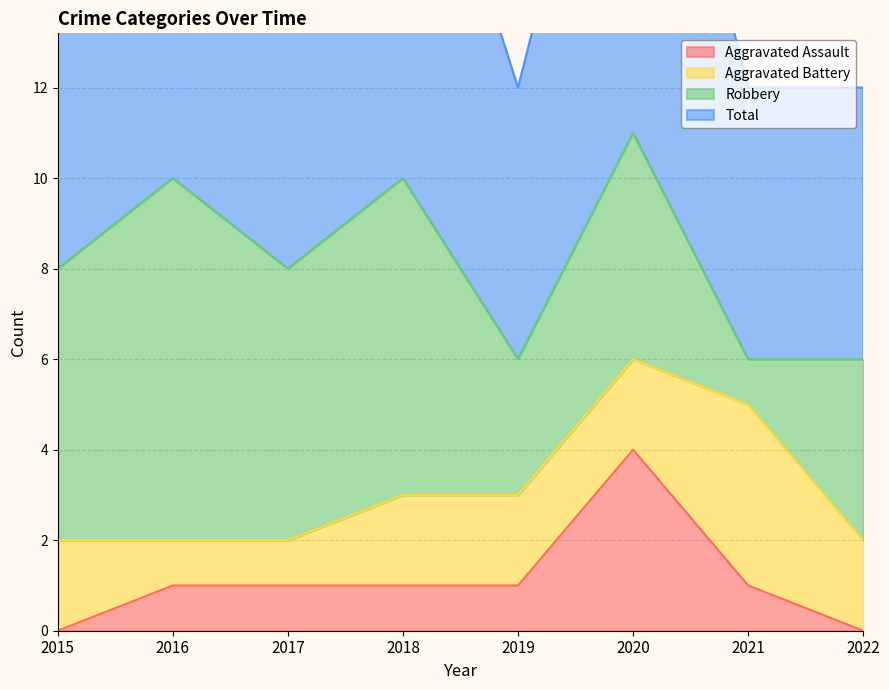

The value of Aggravated Assault at 2015 is 0. True or false?

True